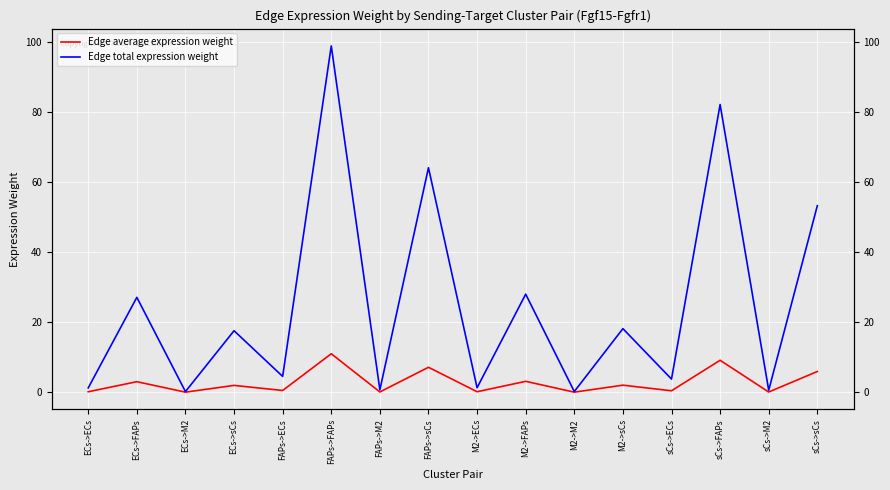

What is the total value across all series at sCs->FAPs?

91.4